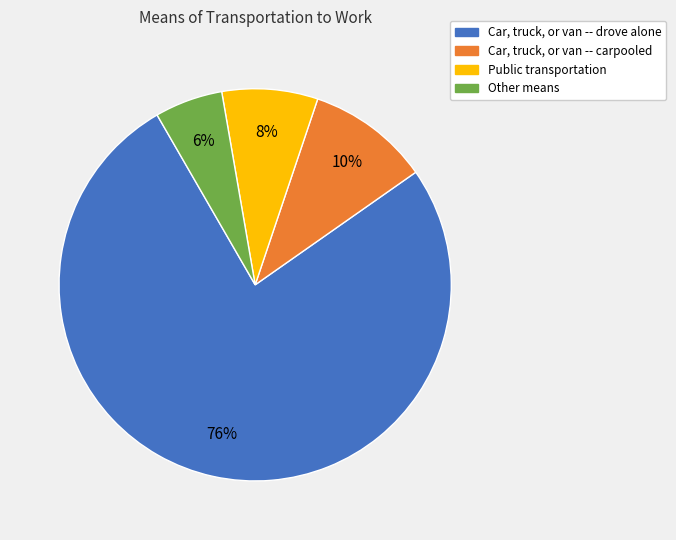

Count the number of slices in the pie.

4